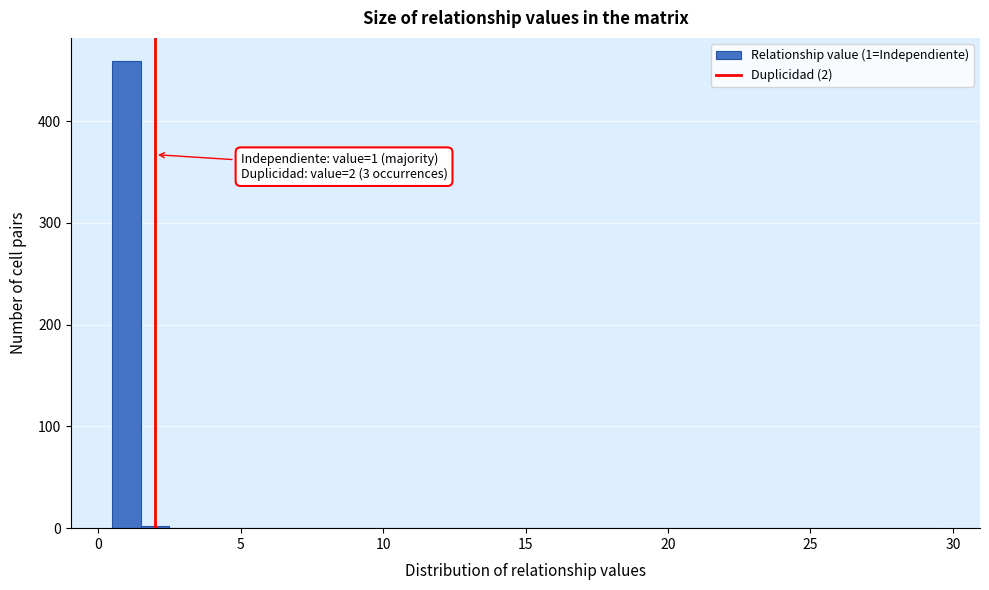

Read against the x-axis, roughly where is the centre of the tallest bar?

1.0